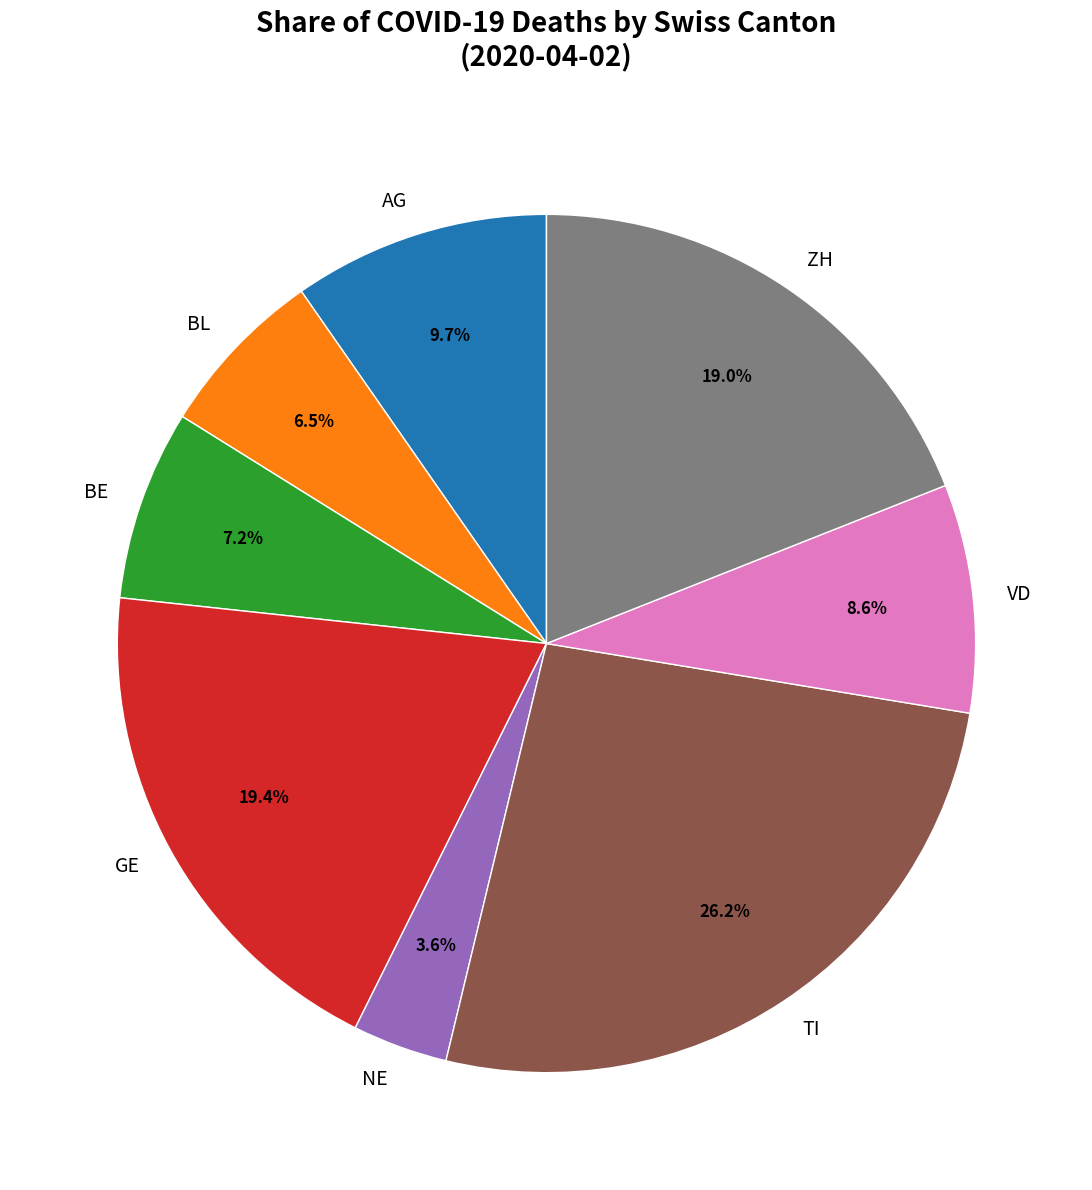

Does any single category account for the majority?

No